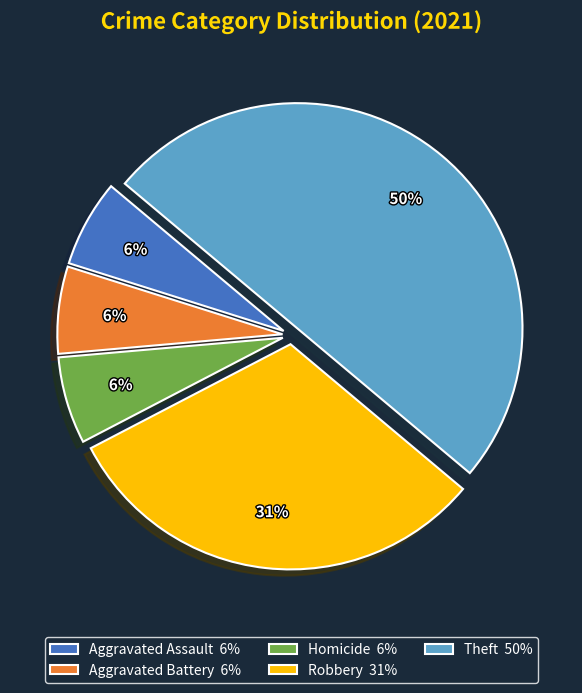

What is the ratio of the value at Robbery 31% to the value at Theft 50%?

0.6